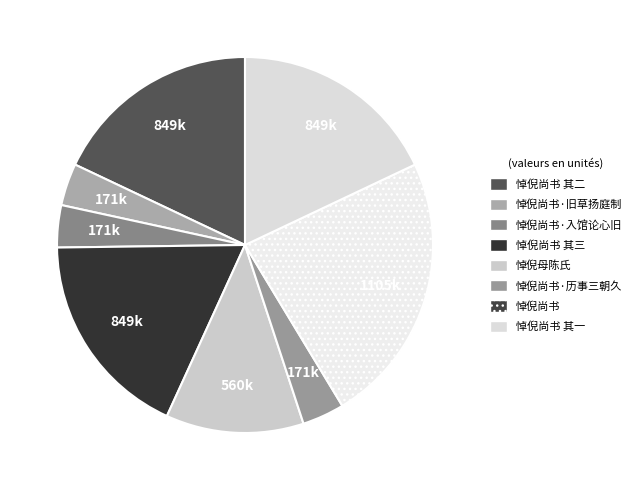

How many segments does this pie chart have?

8